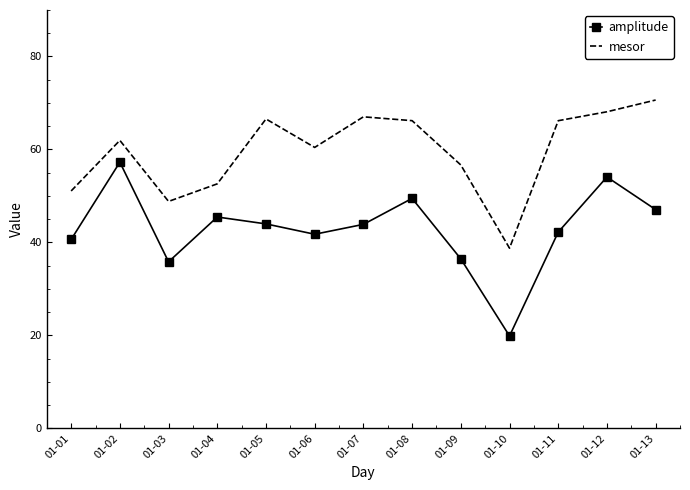

Which category has the highest value across all series?

01-13